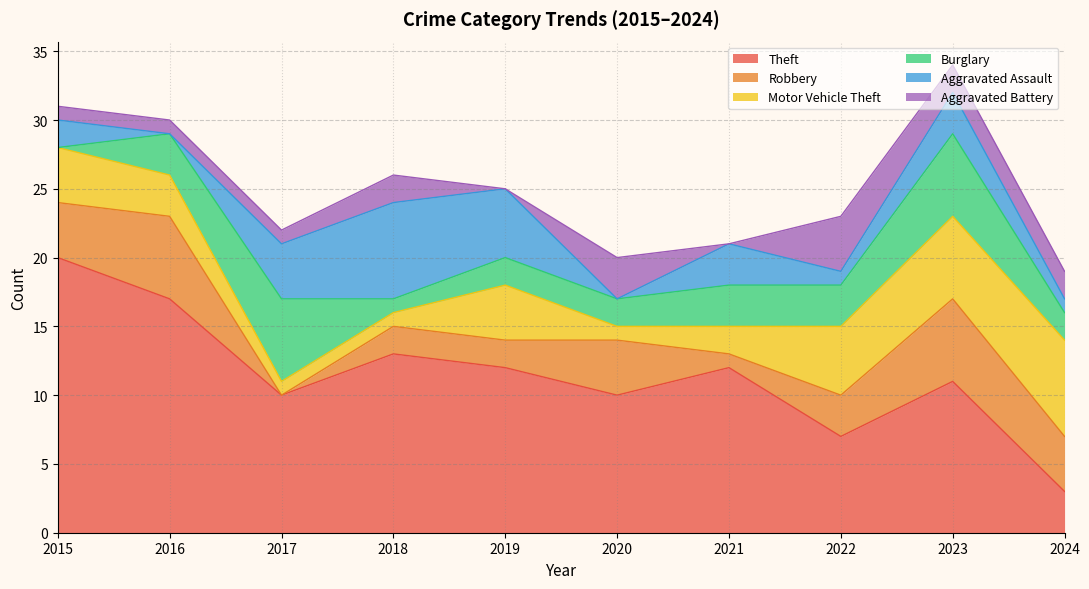

How many series are shown in this chart?

6